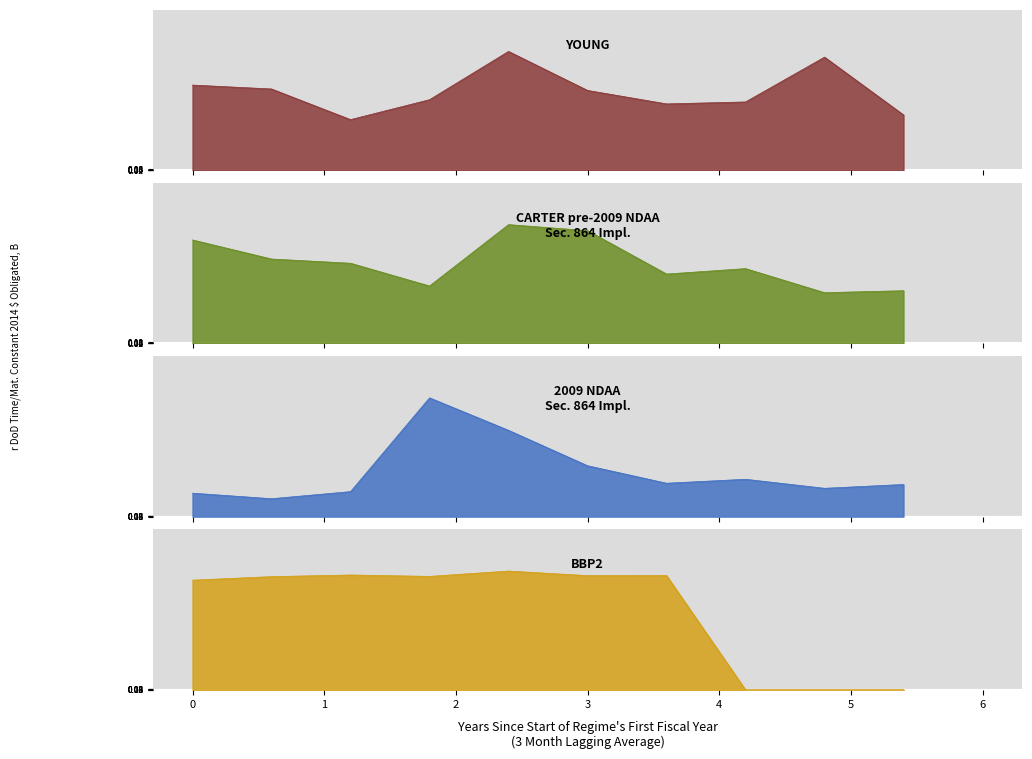

What is the difference between the second highest and minimum values in the BBP2 series?

14.5